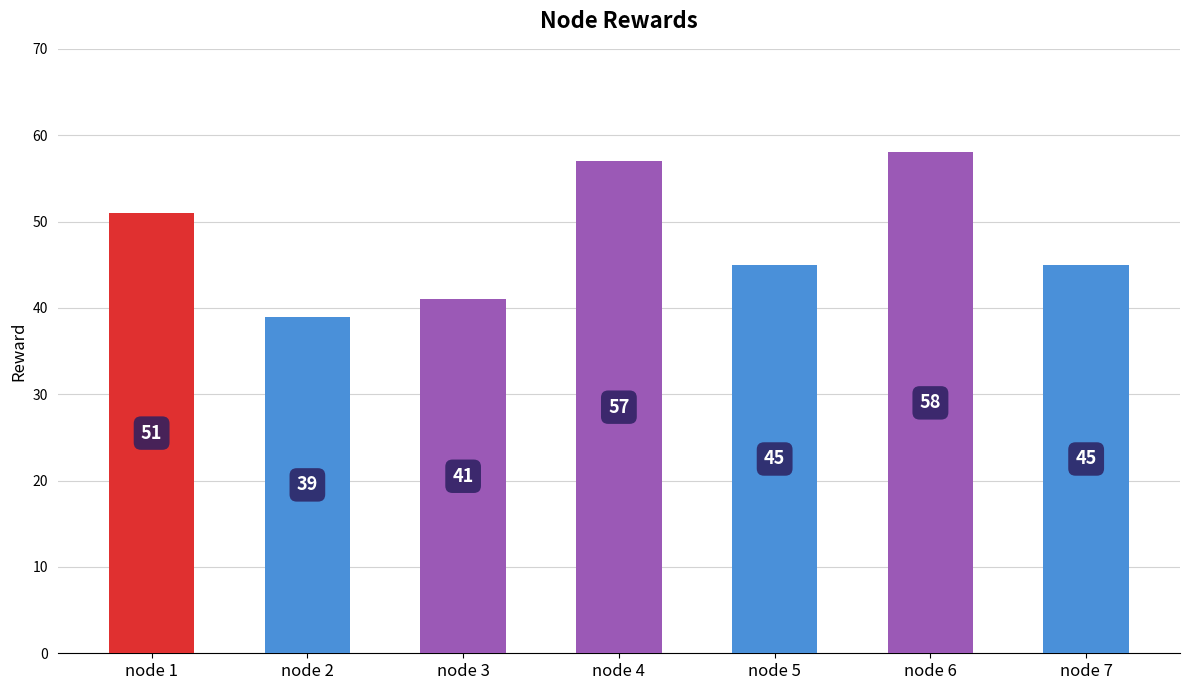

What is the ratio of the value at 2 to the value at 3?

1.0